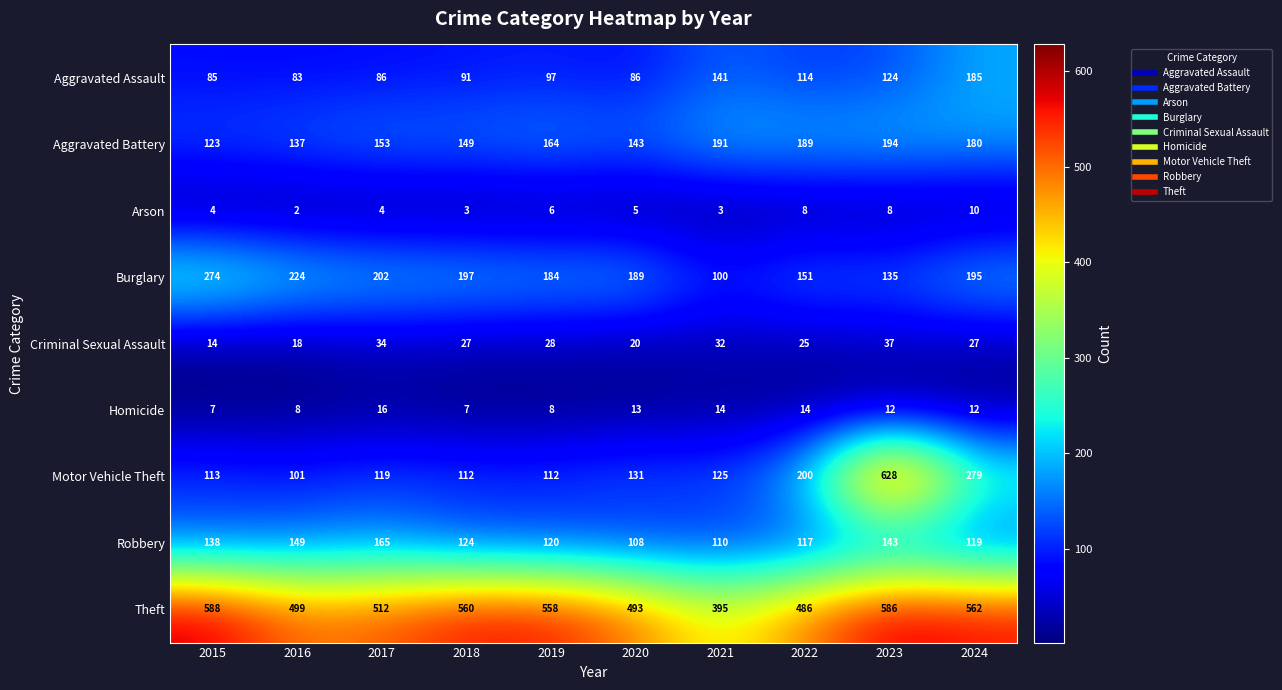

Which category has the lowest value in the Theft series?

2021